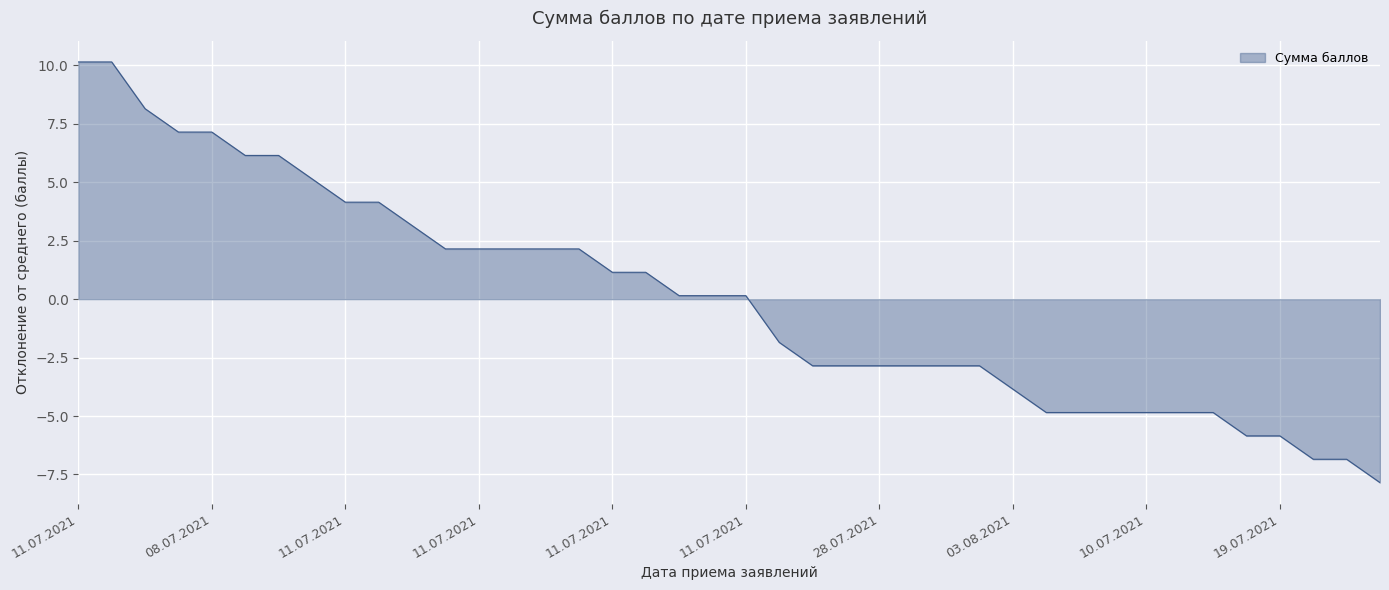

What is the difference between the maximum and minimum values?

18.0